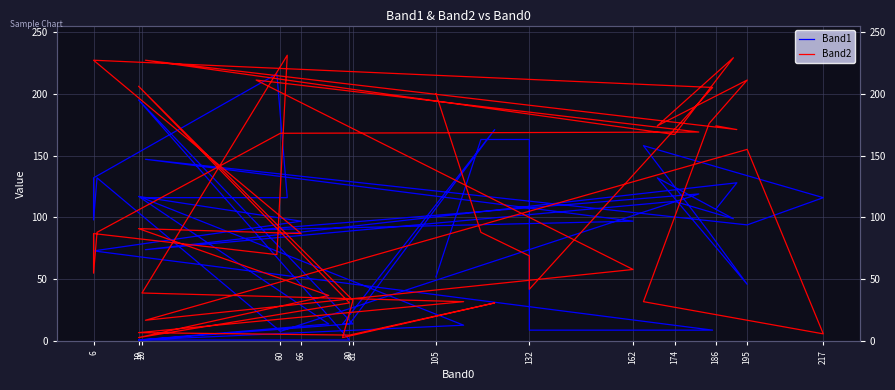

Is the value of Band2 at 195 greater than the value of Band1 at 19?

Yes